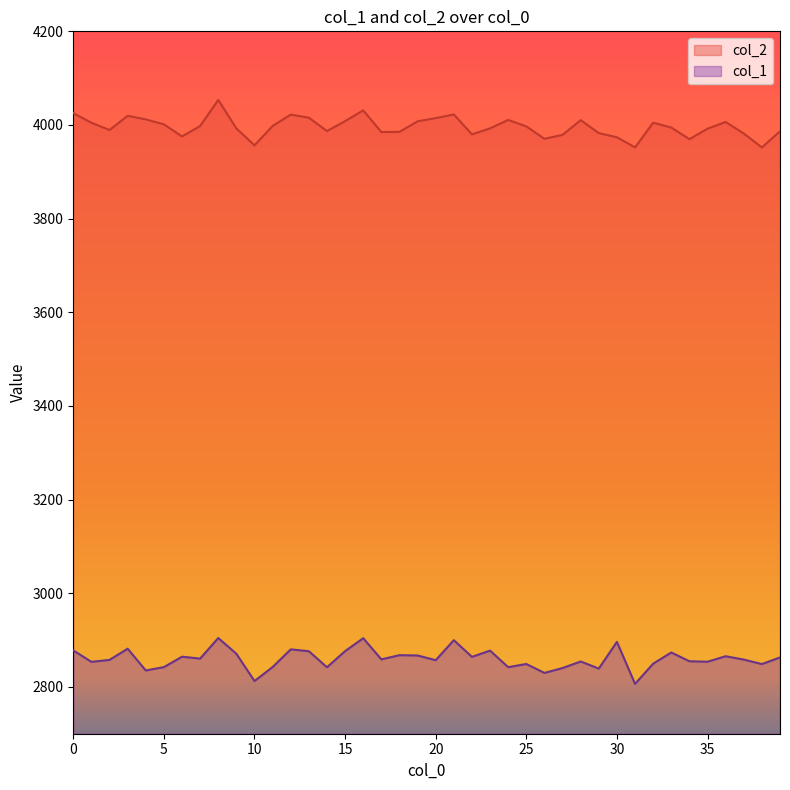

Reading left to right, list all the values displayed in this chart.

col_2: 0=4025.2	1=4004.8	2=3989.3	3=4019.7	4=4012.0	5=4001.5	6=3975.6	7=3997.7	8=4053.5	9=3992.7	10=3956.5	11=3997.9	12=4022.2	13=4015.6	14=3987.1	15=4008.3	16=4031.2	17=3984.9	18=3985.4	19=4007.8	20=4014.7	21=4022.5	22=3980.0	23=3992.9	24=4010.8	25=3997.0	26=3970.5	27=3978.9	28=4010.3	29=3982.7	30=3973.8	31=3952.2	32=4004.9	33=3994.6	34=3969.7	35=3992.1	36=4006.4	37=3981.8	38=3952.2	39=3986.5
col_1: 0=2877.9	1=2853.5	2=2857.7	3=2881.6	4=2835.1	5=2842.3	6=2864.5	7=2860.5	8=2904.4	9=2870.8	10=2812.5	11=2842.4	12=2880.2	13=2876.2	14=2842.0	15=2876.4	16=2904.0	17=2858.8	18=2867.7	19=2867.1	20=2857.0	21=2899.8	22=2864.1	23=2877.5	24=2842.2	25=2848.9	26=2829.9	27=2840.3	28=2854.3	29=2839.1	30=2896.2	31=2806.4	32=2849.6	33=2873.5	34=2854.8	35=2853.7	36=2865.5	37=2858.3	38=2848.8	39=2862.9